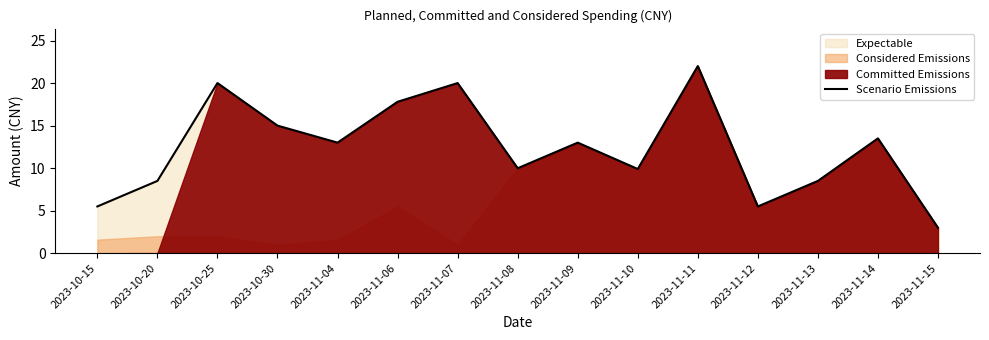

What is the maximum value shown in the chart?

22.0